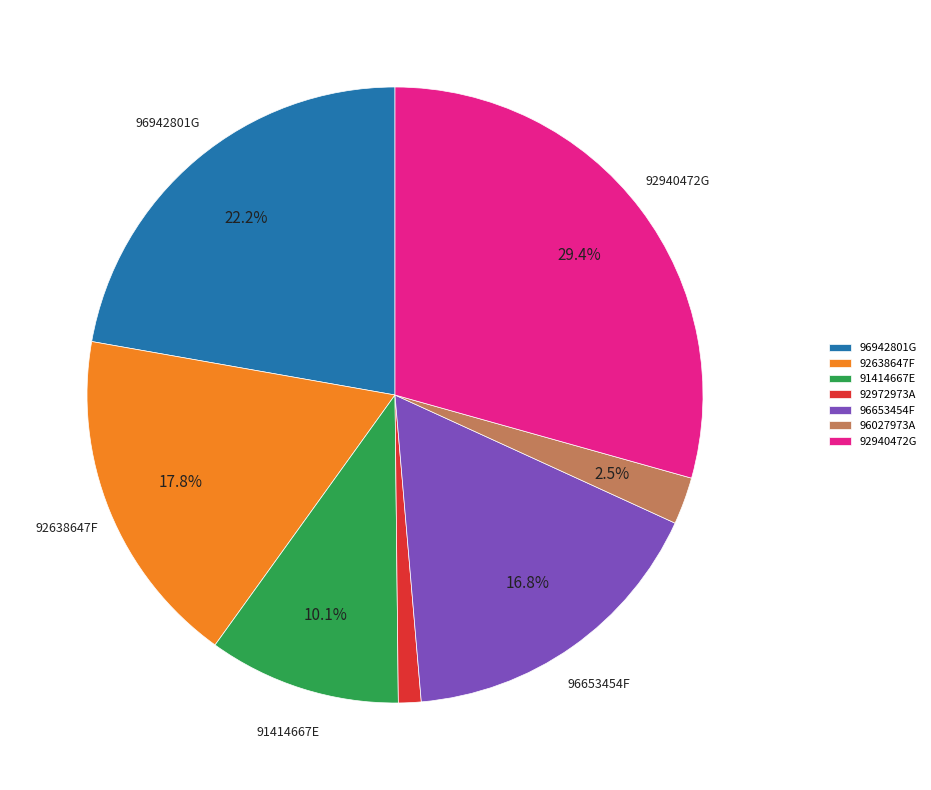

Rank the categories by value from lowest to highest.

92972973A, 96027973A, 91414667E, 96653454F, 92638647F, 96942801G, 92940472G